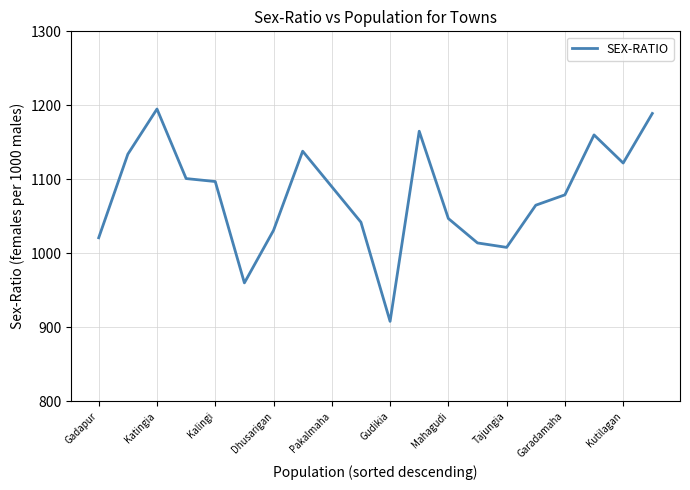

What is the greatest value displayed?

1195